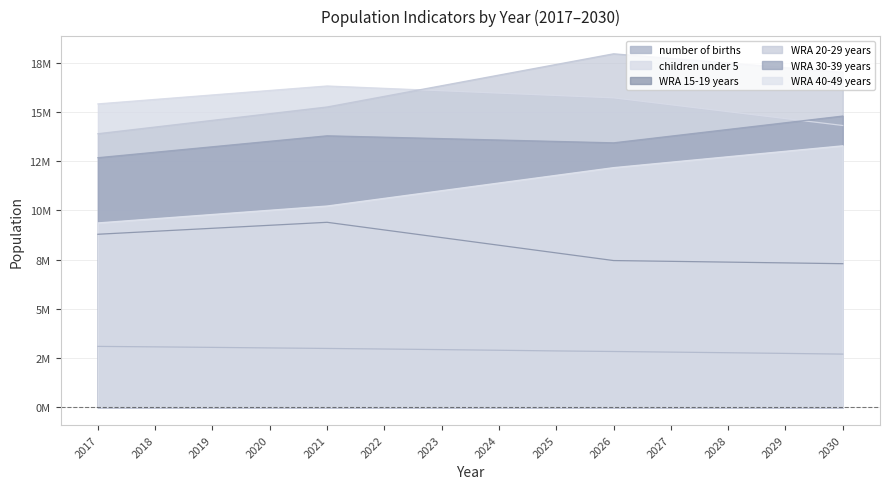

What are all the series names shown in the legend?

number of births, children under 5, WRA 15-19 years, WRA 20-29 years, WRA 30-39 years, WRA 40-49 years